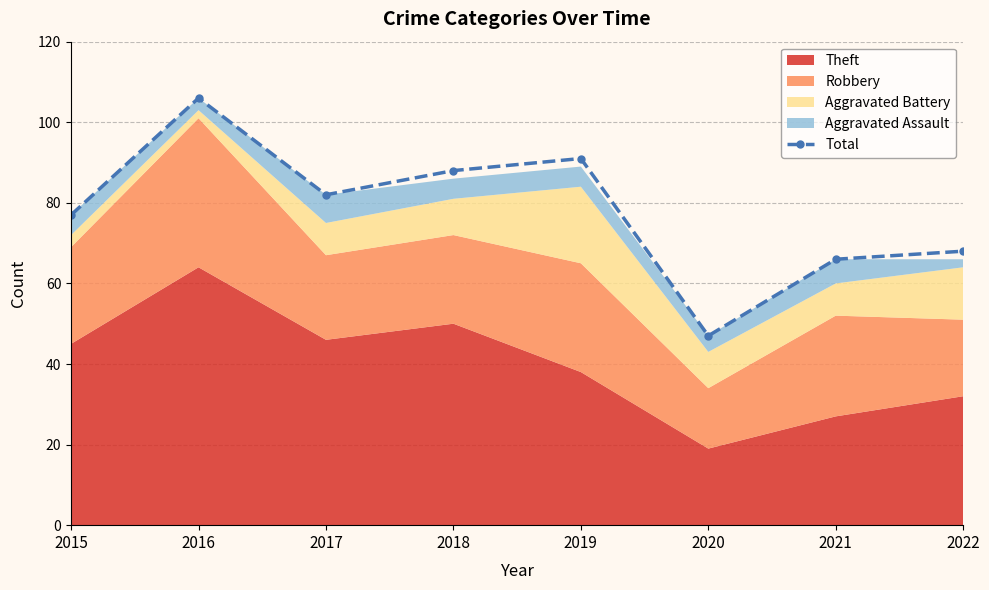

What is the greatest value displayed?

106